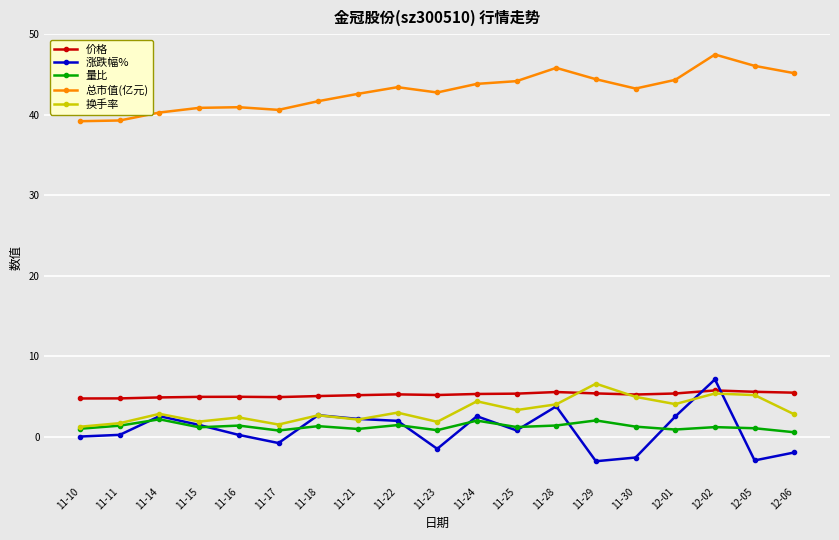

True or false: 总市值(亿元) and 换手率 intersect in this chart.

False